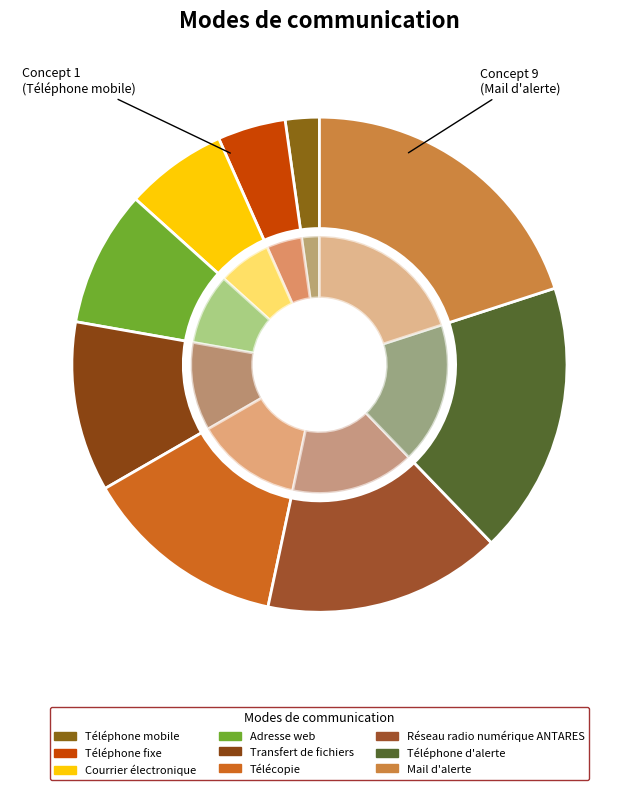

Rank the categories by value from lowest to highest.

Téléphone mobile, Téléphone fixe, Courrier électronique, Adresse web, Transfert de fichiers, Télécopie, Réseau radio numérique ANTARES, Téléphone d'alerte, Mail d'alerte